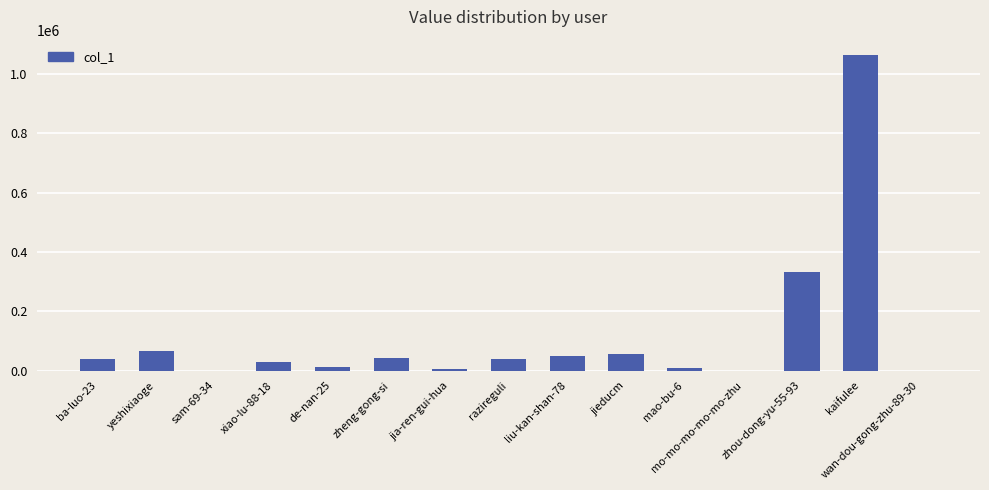

Where does the data first go above 38060?

ba-luo-23